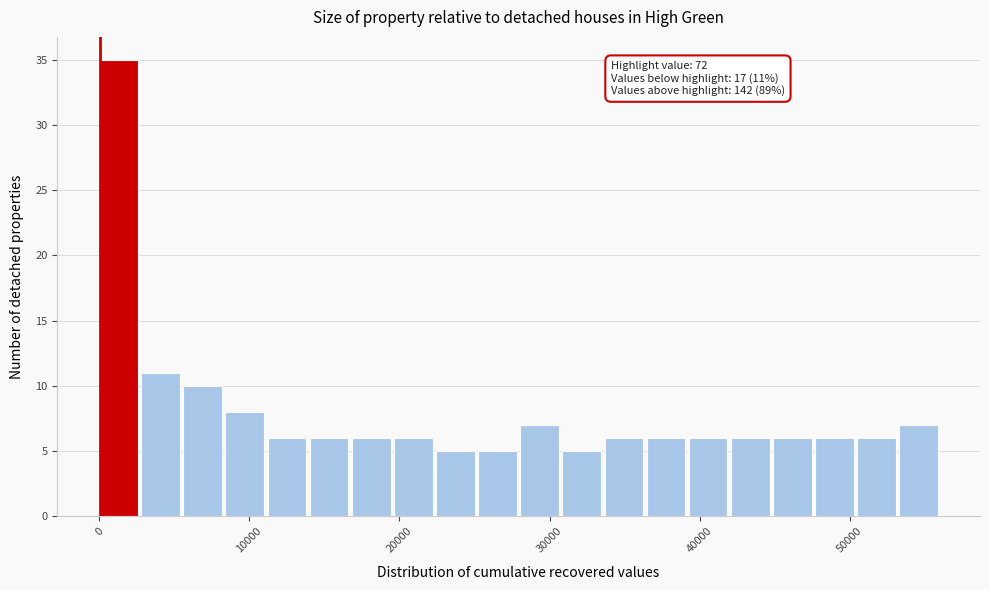

Around what value on the x-axis is the tallest bar? Give the approximate position of its centre, as read against the axis.

1000